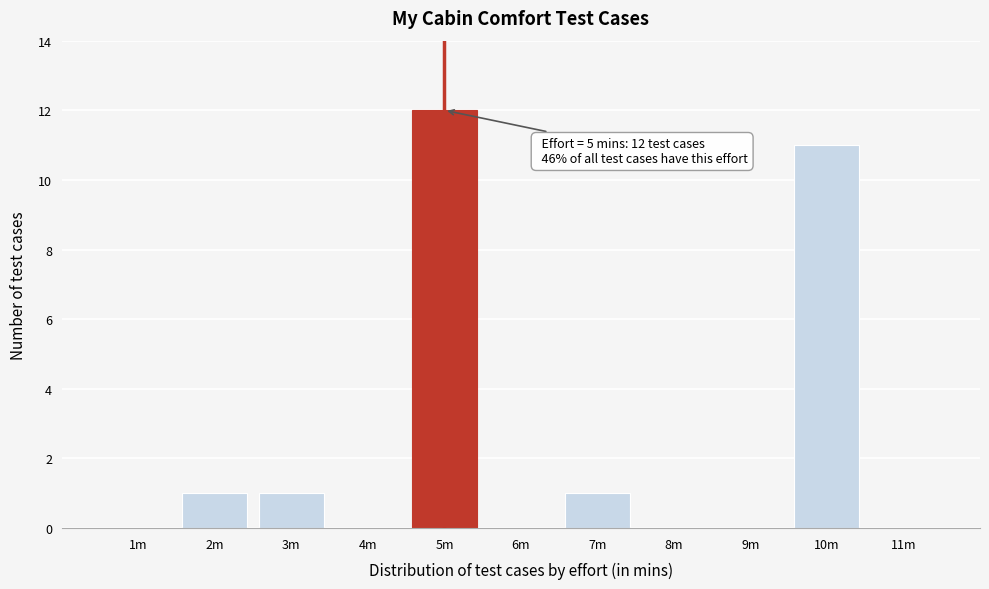

Reading left to right, what are all the values shown in this chart?

1m=0	2m=1	3m=1	4m=0	5m=12	6m=0	7m=1	8m=0	9m=0	10m=11	11m=0